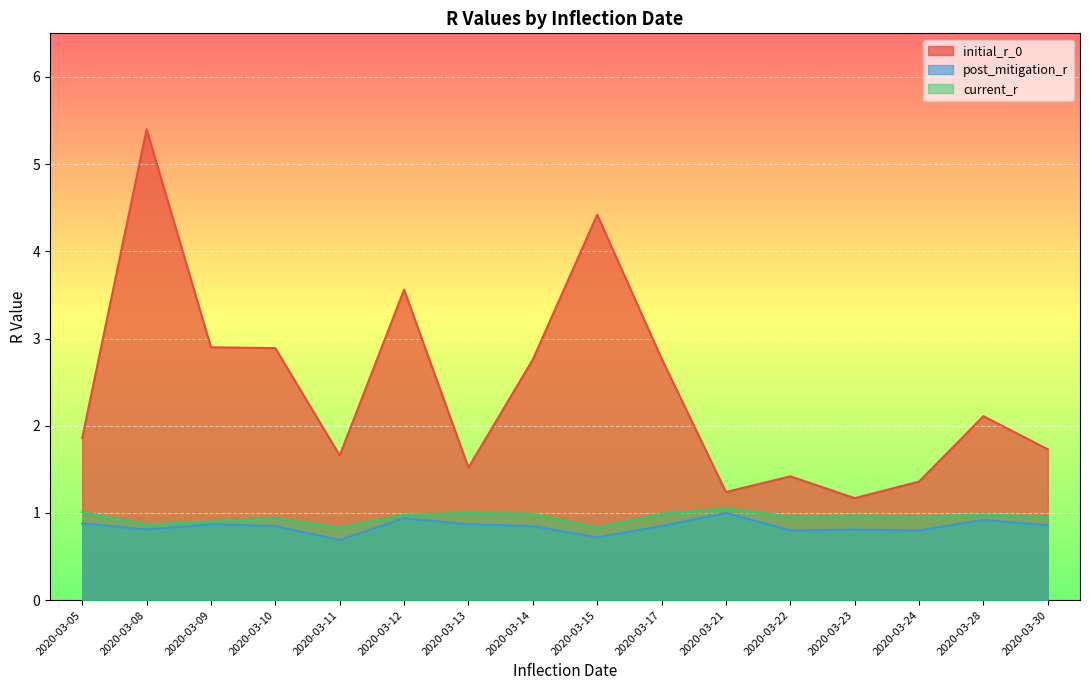

Reading left to right, list all the values displayed in this chart.

initial_r_0: 2020-03-05=1.9	2020-03-08=5.4	2020-03-09=2.9	2020-03-10=2.9	2020-03-11=1.7	2020-03-12=3.6	2020-03-13=1.5	2020-03-14=2.8	2020-03-15=4.4	2020-03-17=2.8	2020-03-21=1.2	2020-03-22=1.4	2020-03-23=1.2	2020-03-24=1.4	2020-03-28=2.1	2020-03-30=1.7
post_mitigation_r: 2020-03-05=0.9	2020-03-08=0.8	2020-03-09=0.9	2020-03-10=0.8	2020-03-11=0.7	2020-03-12=0.9	2020-03-13=0.9	2020-03-14=0.8	2020-03-15=0.7	2020-03-17=0.8	2020-03-21=1.0	2020-03-22=0.8	2020-03-23=0.8	2020-03-24=0.8	2020-03-28=0.9	2020-03-30=0.9
current_r: 2020-03-05=1.0	2020-03-08=0.9	2020-03-09=0.9	2020-03-10=0.9	2020-03-11=0.8	2020-03-12=1.0	2020-03-13=1.0	2020-03-14=1.0	2020-03-15=0.8	2020-03-17=1.0	2020-03-21=1.1	2020-03-22=1.0	2020-03-23=1.0	2020-03-24=1.0	2020-03-28=1.0	2020-03-30=1.0